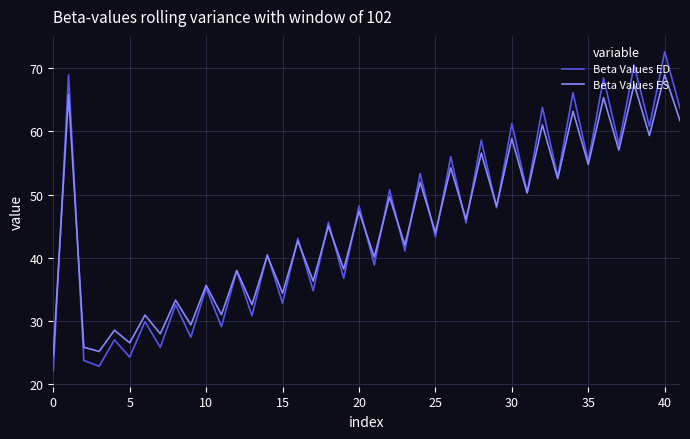

Which series has the widest spread of values?

Beta Values ED